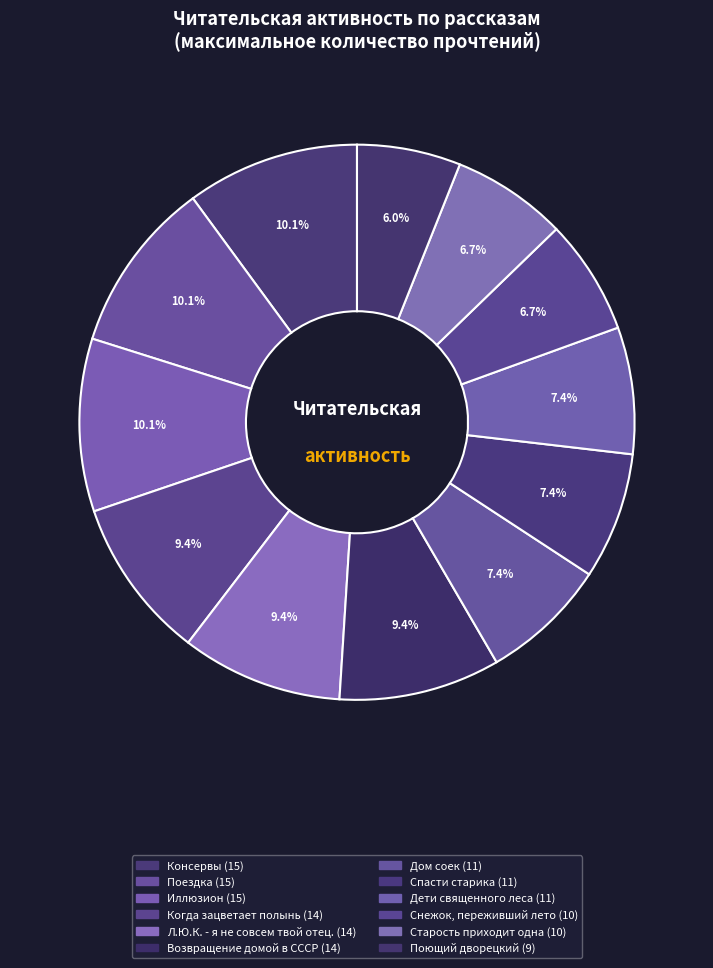

To the nearest percent, what percentage of the pie is Поездка?

10%